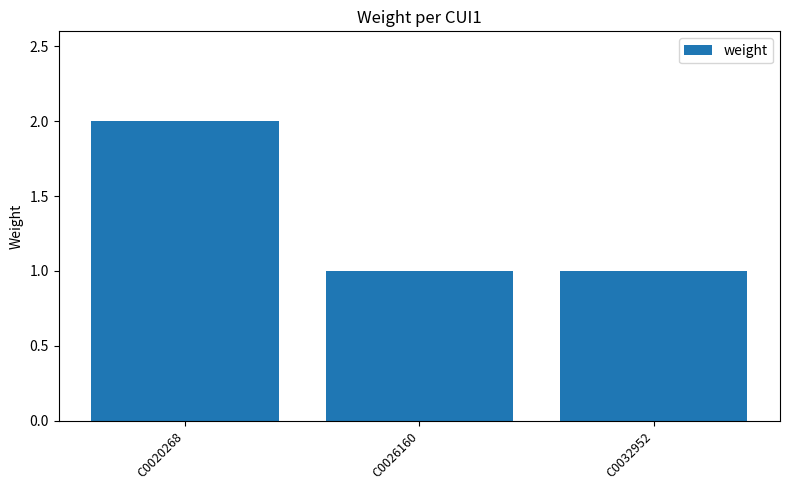

How many series are shown in this chart?

1